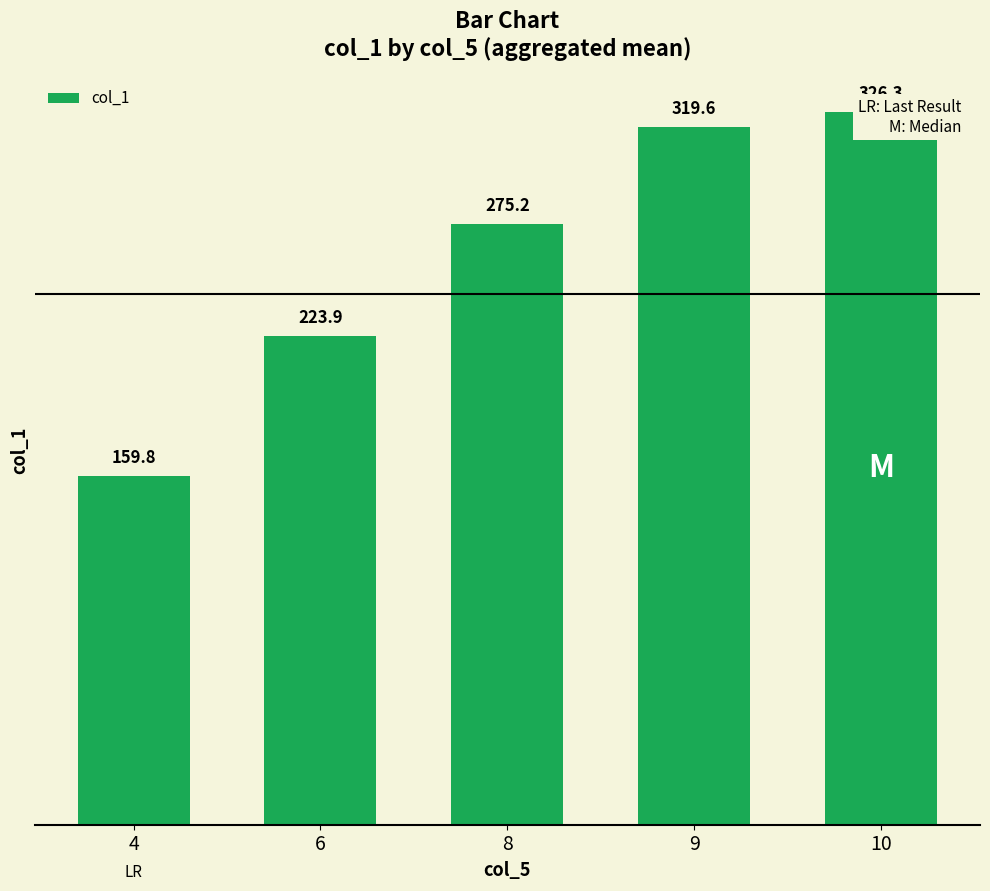

What is the value of the 5th bar from the left?

326.3